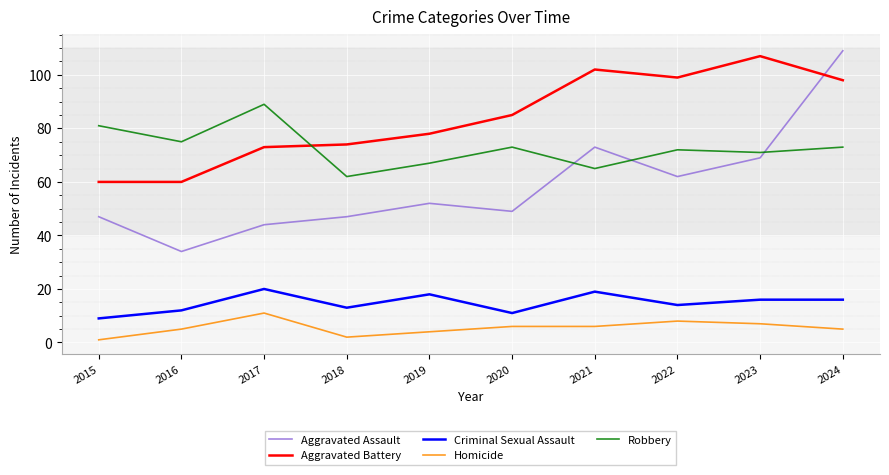

Does the chart display data point markers on the line(s)?

No